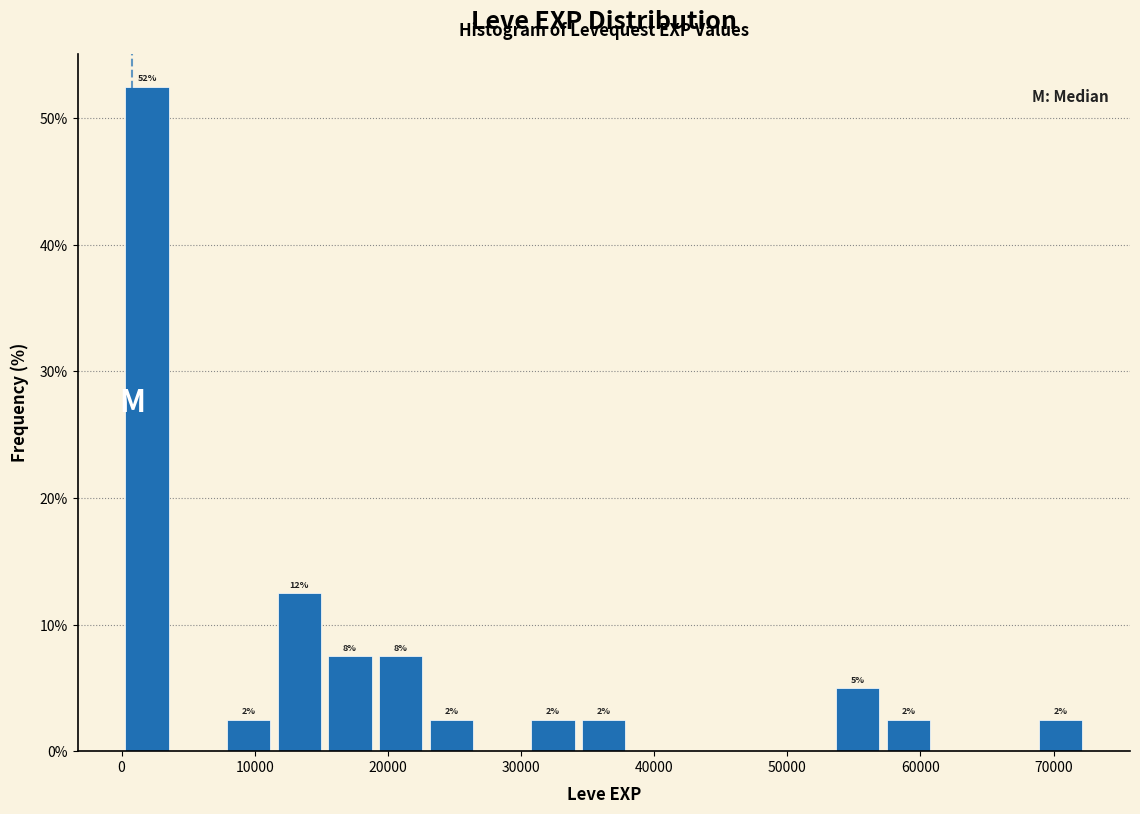

Read against the x-axis, roughly where is the centre of the tallest bar?

2000